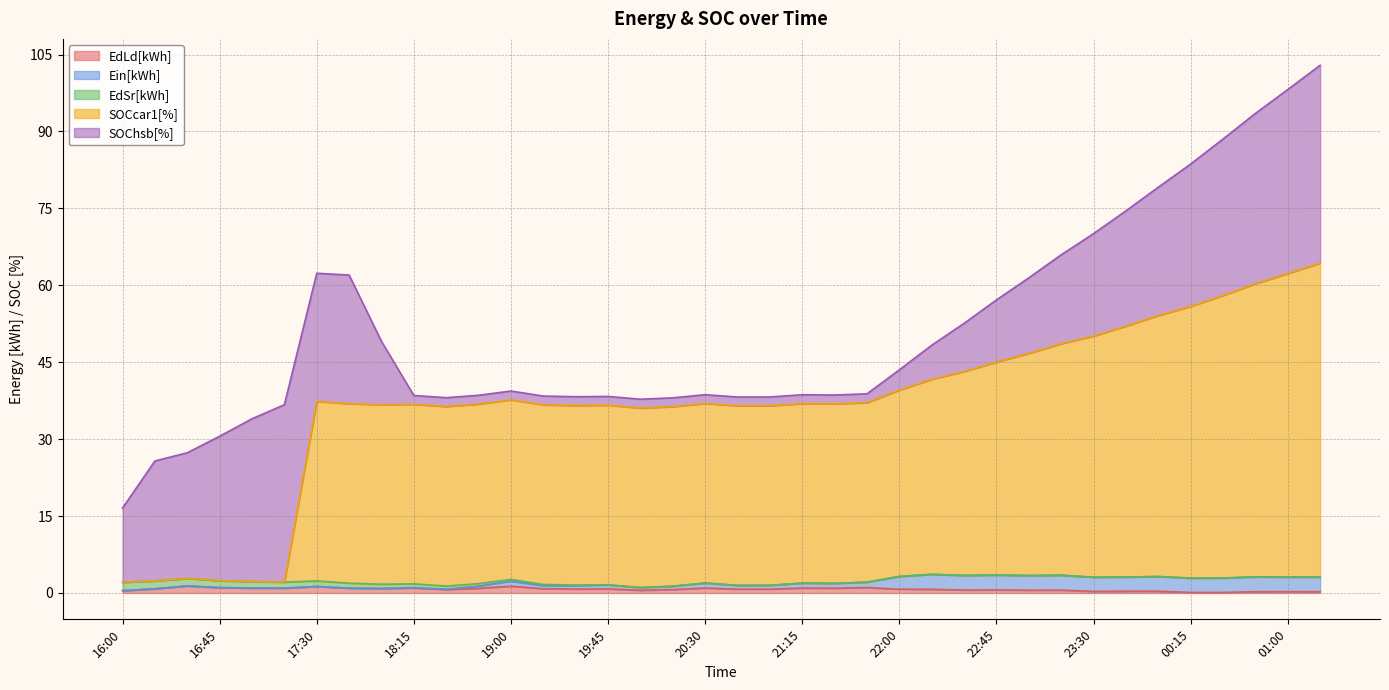

What is the label of the 38th point from the right?

16:00